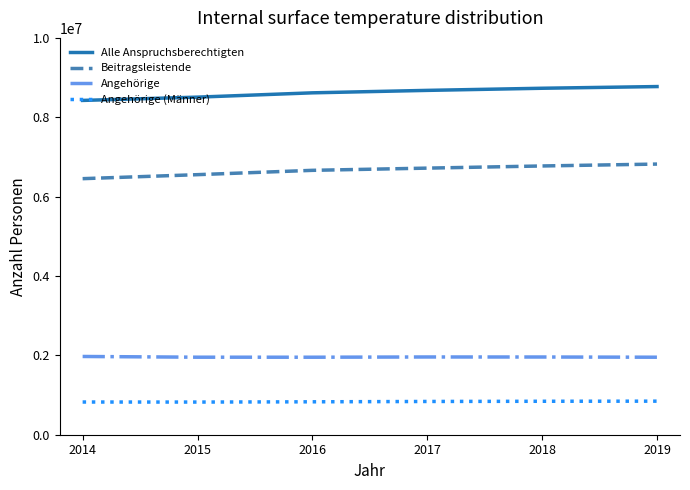

List the series in order of their peak value, highest first.

Alle Anspruchsberechtigten, Beitragsleistende, Angehörige, Angehörige (Männer)